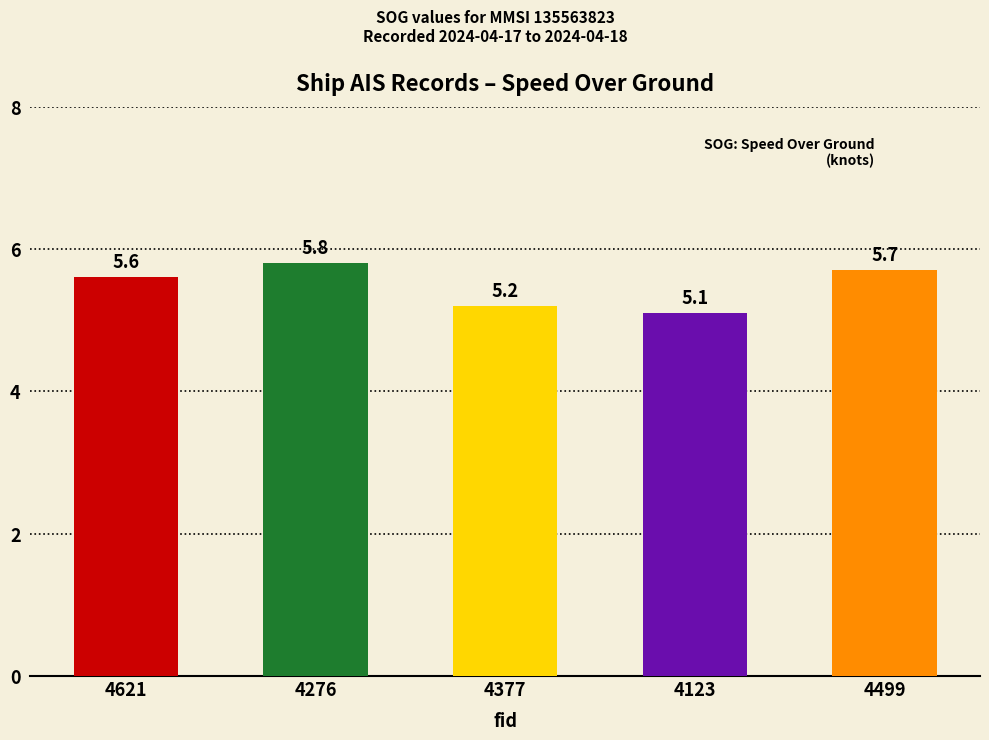

Count the values in the range 5 to 6.

5